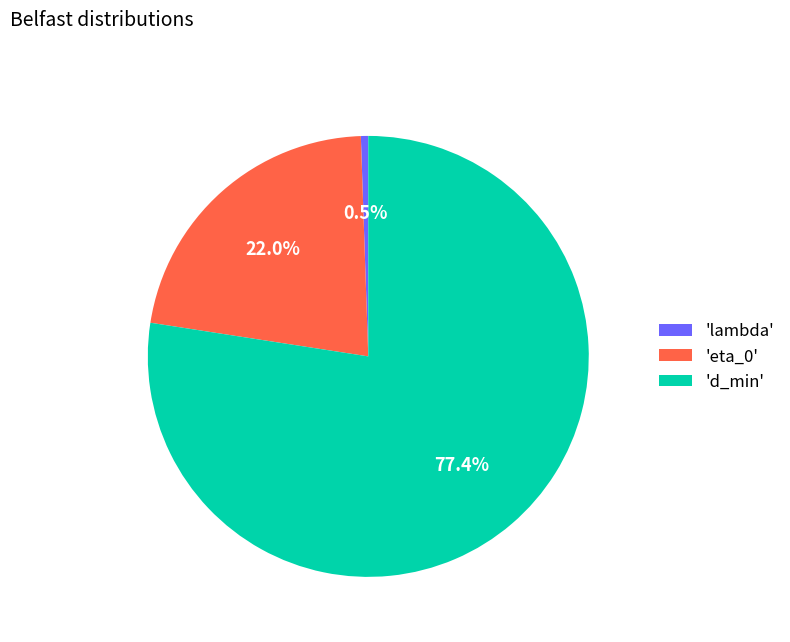

Combined, do 'd_min' and 'lambda' account for over 50%?

Yes